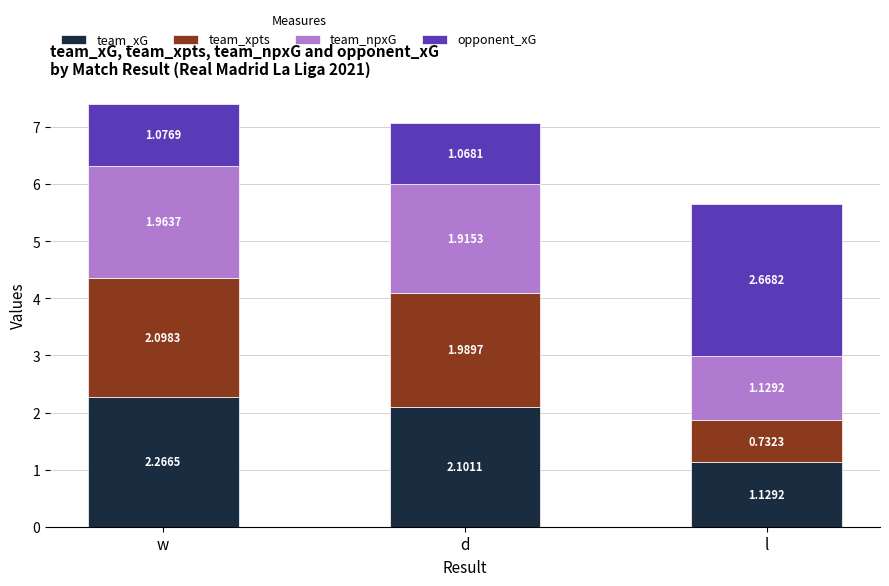

List the labels in order of team_xG value, smallest first.

l, d, w